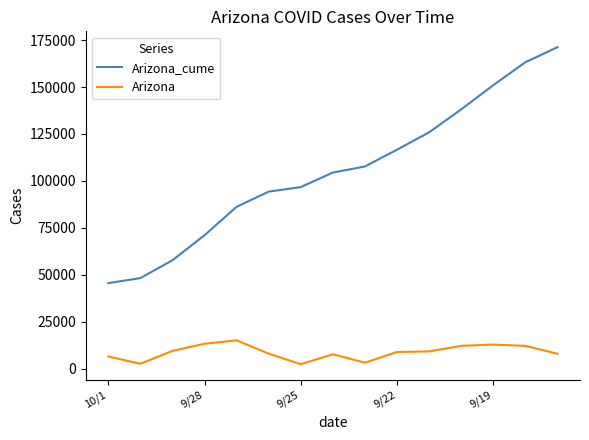

What is the difference between the maximum and minimum values in the Arizona_cume series?

125604